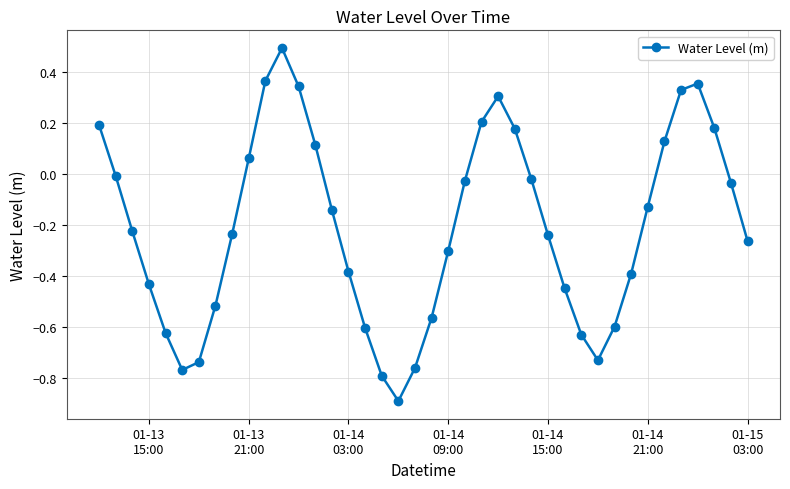

What is the sum of all values?

-8.2